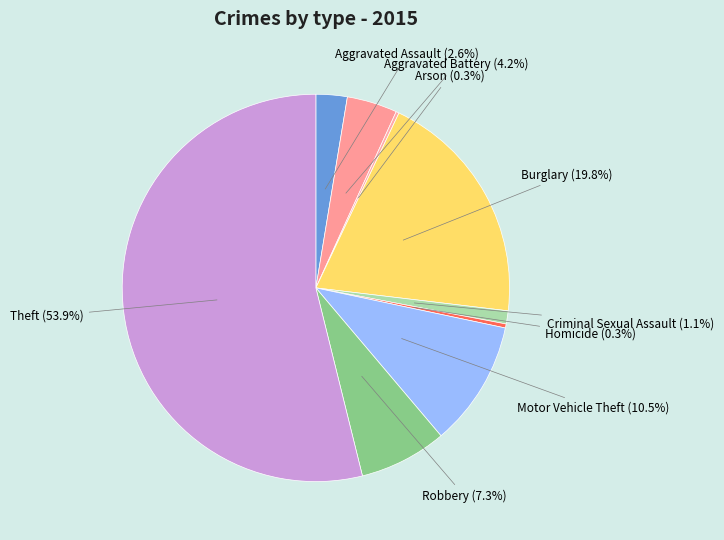

Approximately how many times larger is the value at Motor Vehicle Theft compared to Homicide?

31.2